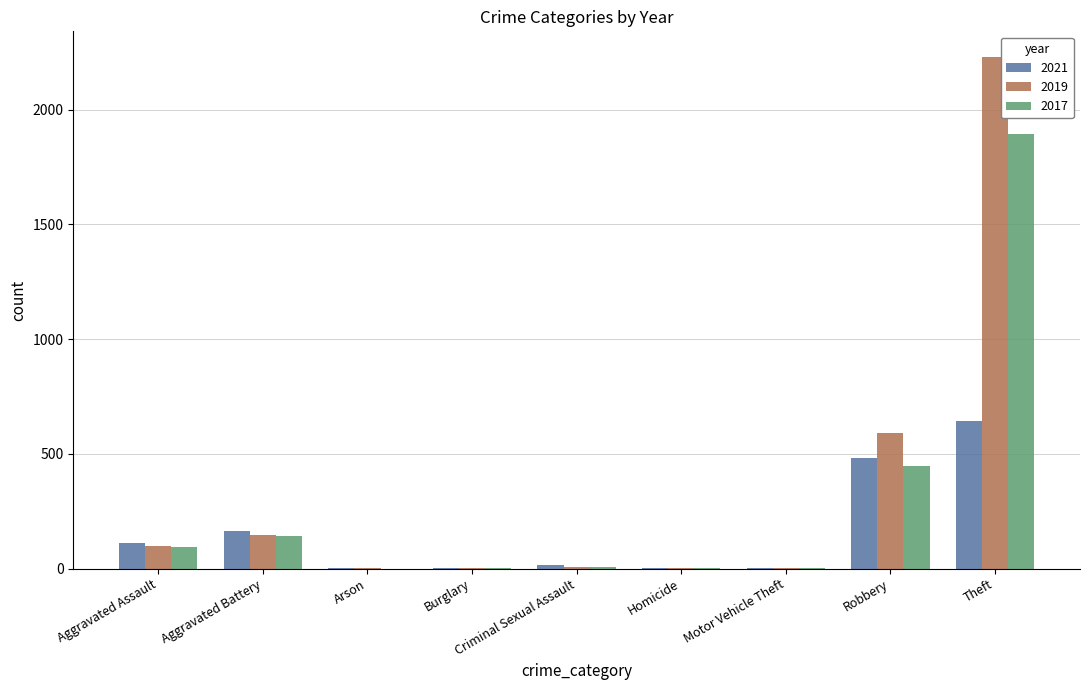

Where is 2019 nearest to the value 1115?

Robbery